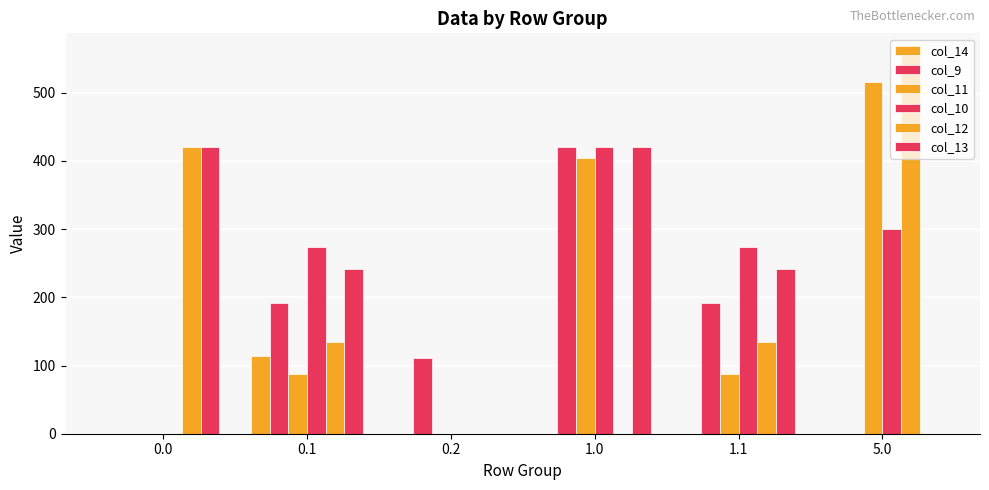

Which series has the largest total across all categories?

col_13